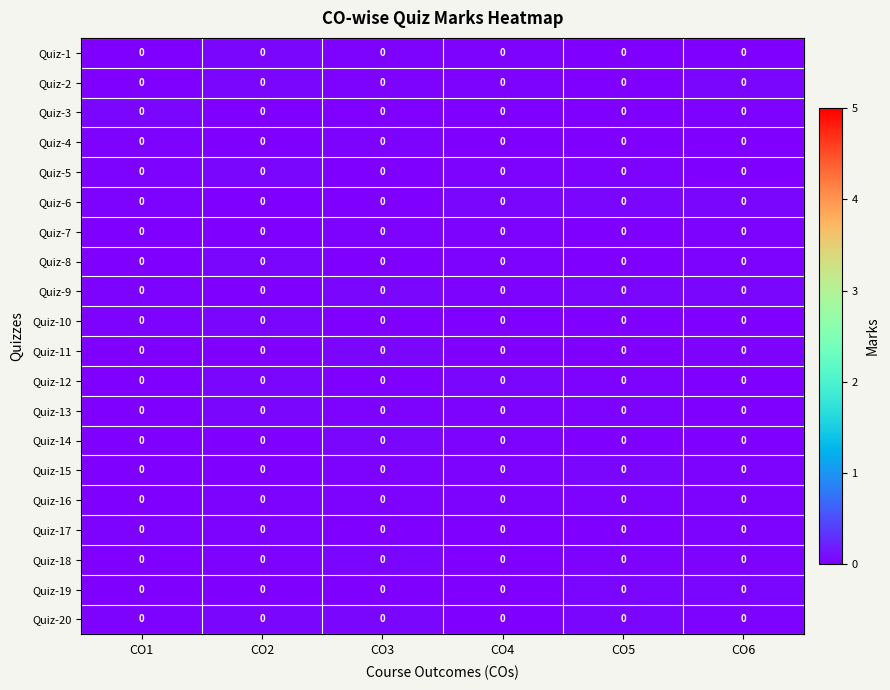

Which series has the widest spread of values?

Quiz-2